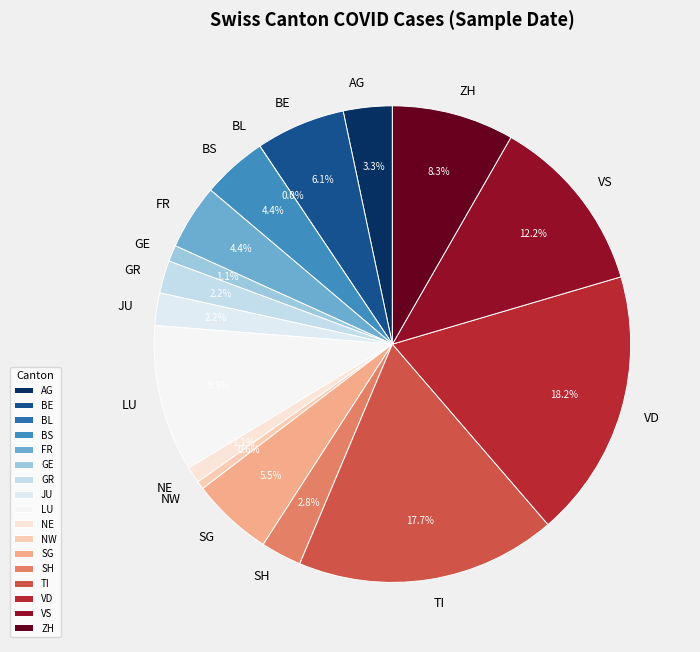

How many segments does this pie chart have?

17